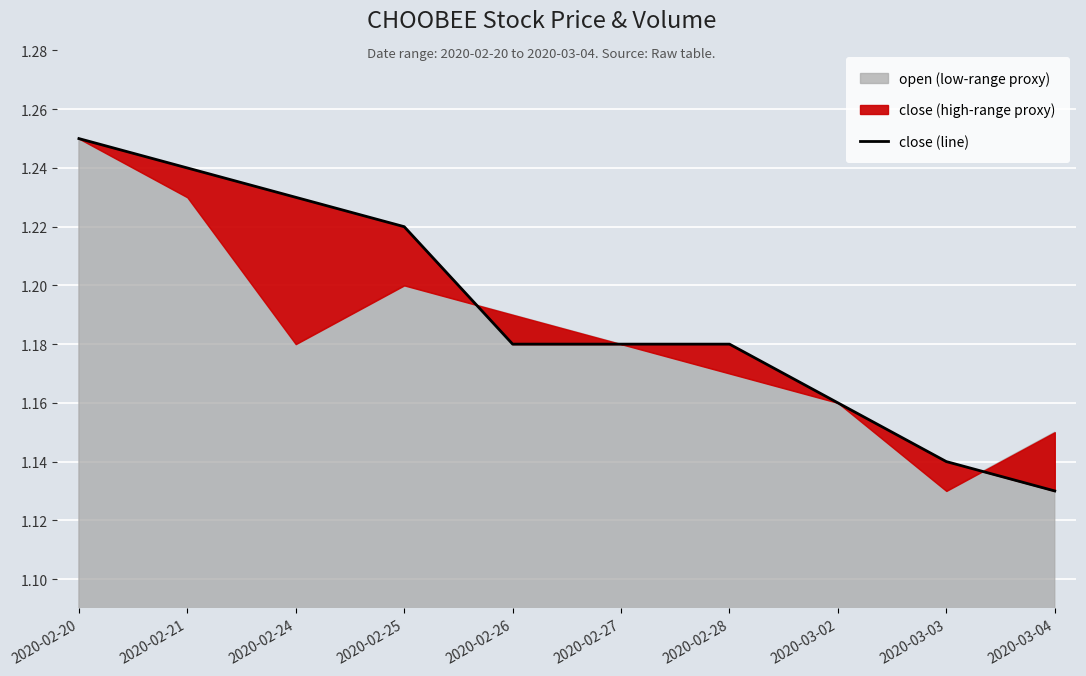

Where is the data nearest to the value 1?

2020-03-04